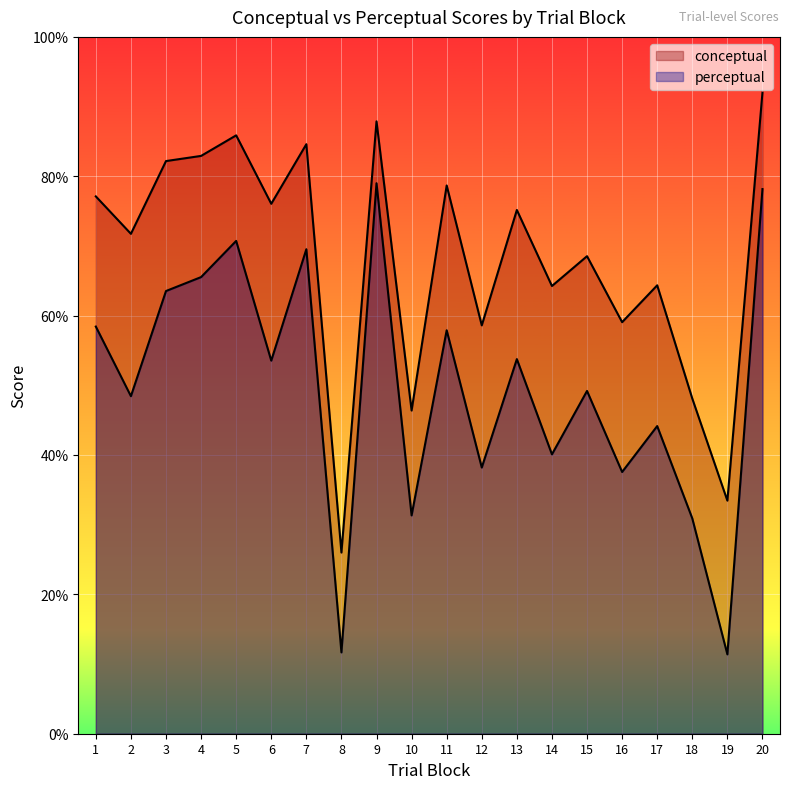

True or false: perceptual and conceptual cross at least once.

False